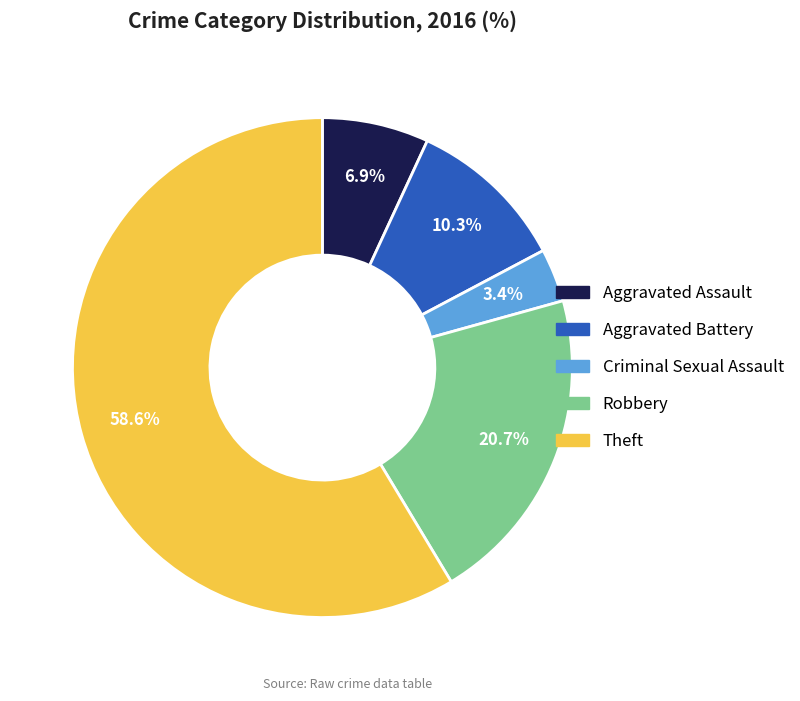

Which category has the biggest portion of the pie?

Theft